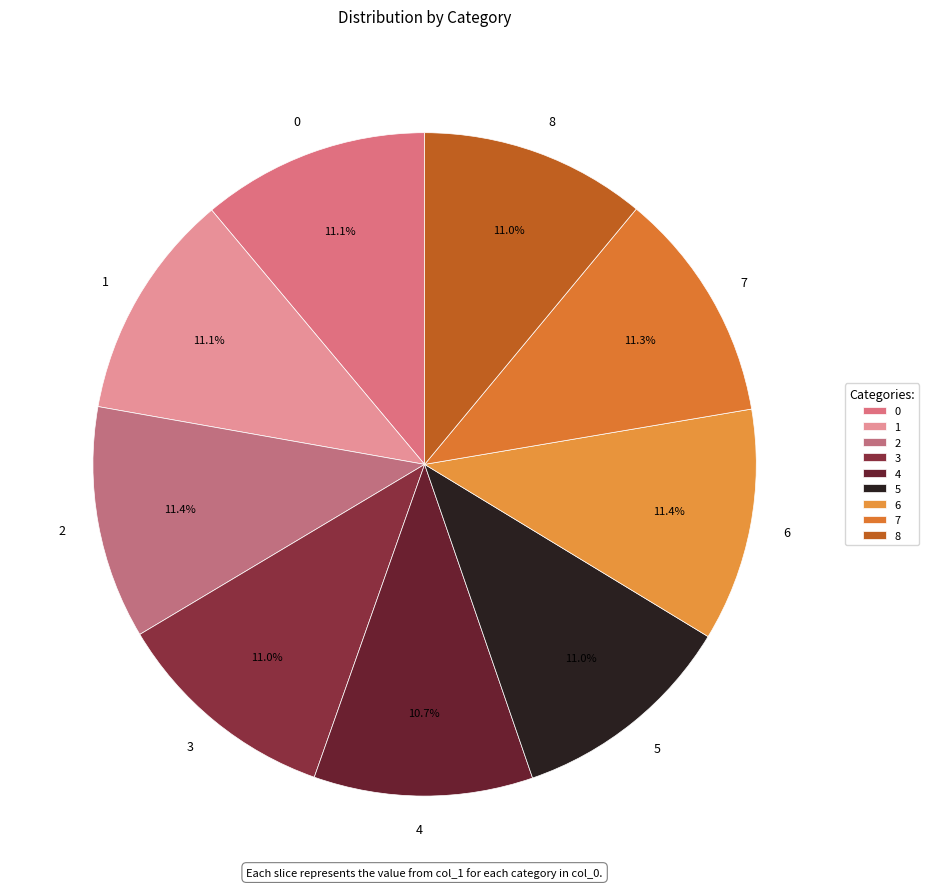

Does any single category account for the majority?

No